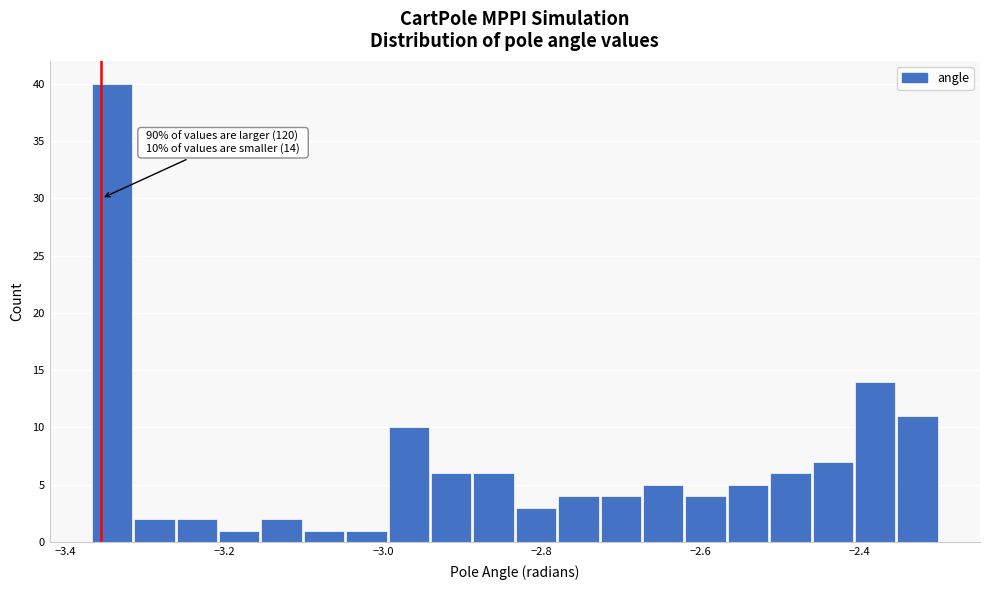

Read against the x-axis, roughly where is the centre of the tallest bar?

-3.34